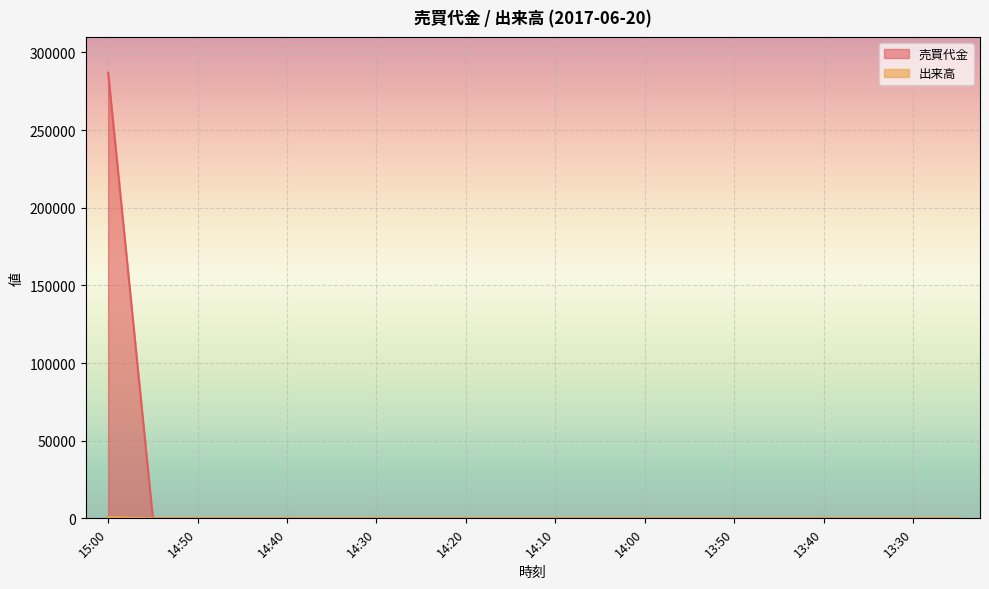

True or false: 出来高 has more than 2 points higher than both neighbors.

False